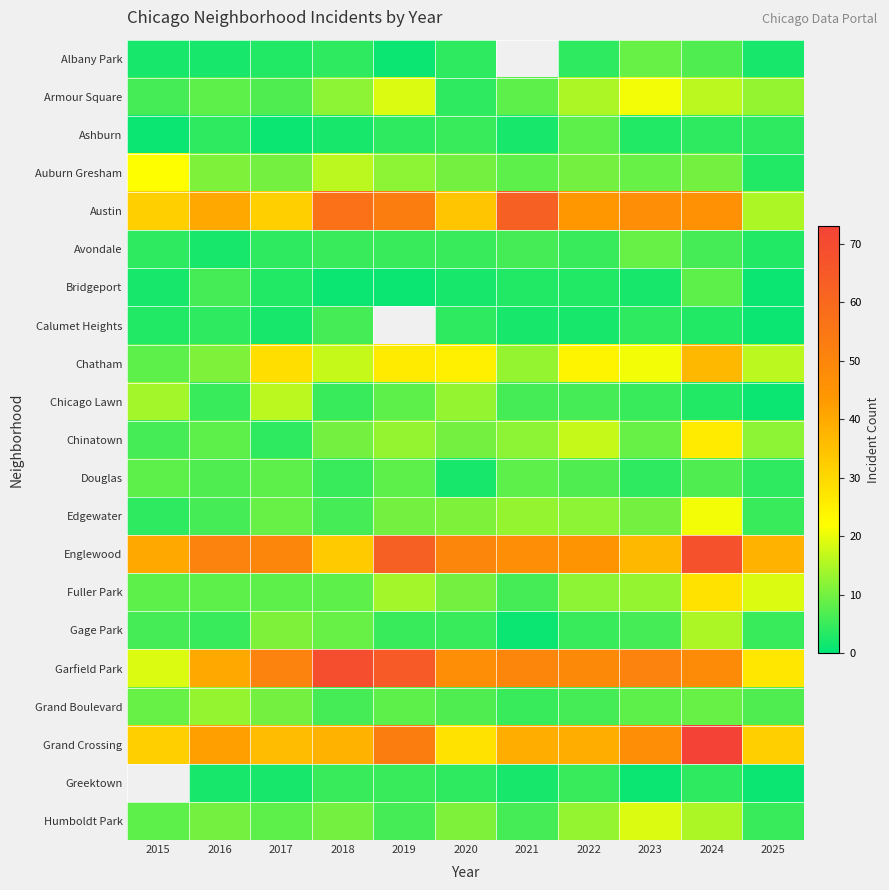

True or false: Humboldt Park has a value of 3.1 at 2017.

False